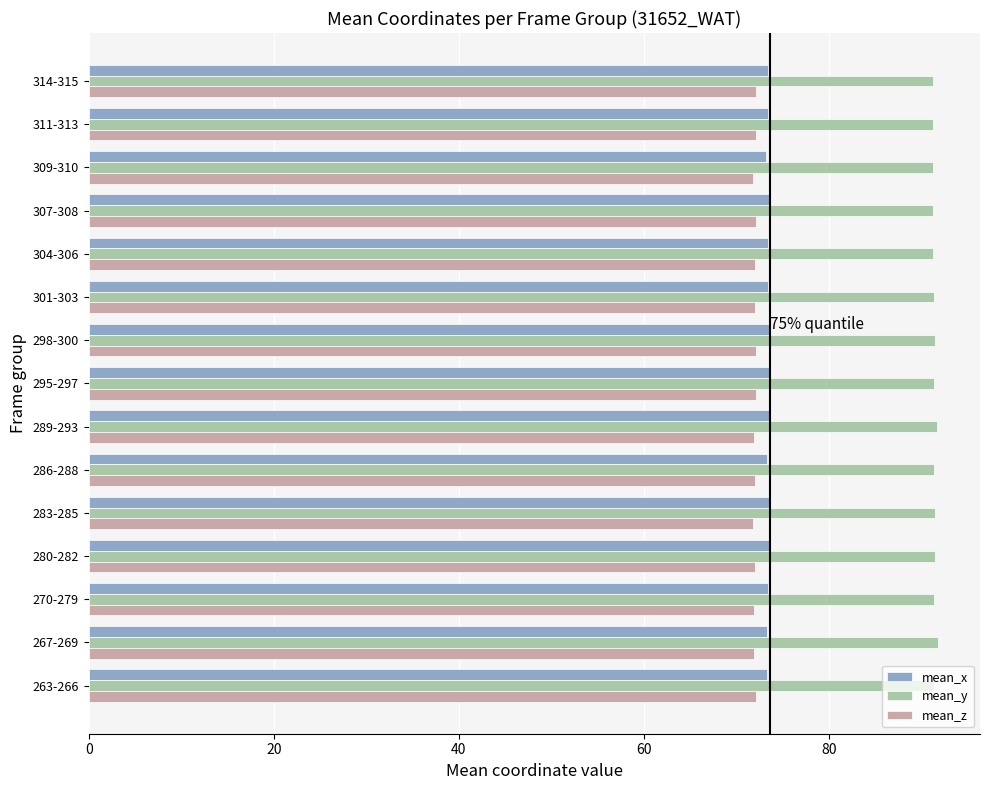

What are all the series names shown in the legend?

mean_x, mean_y, mean_z